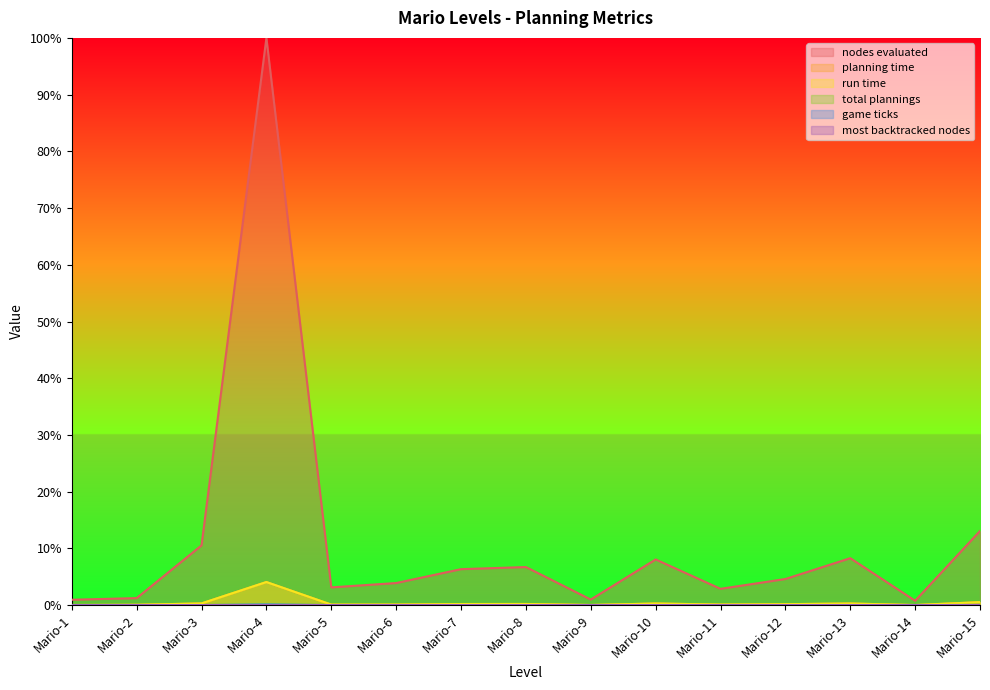

Is the value of most backtracked nodes at Mario-9 greater than the value of game ticks at Mario-1?

Yes